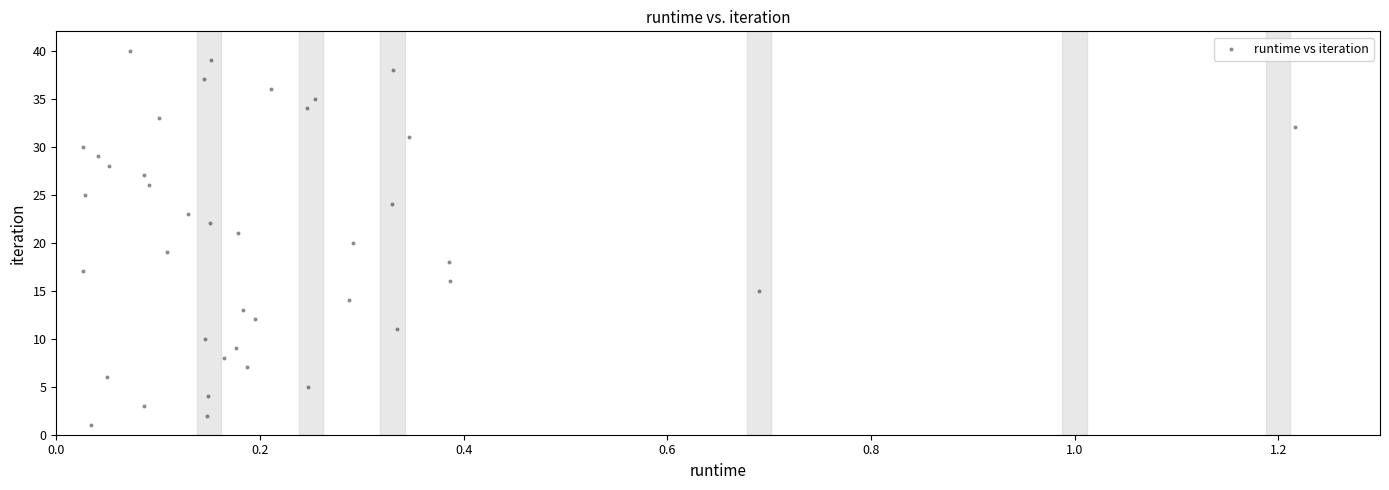

What is the range of Y values (max minus min)?

39